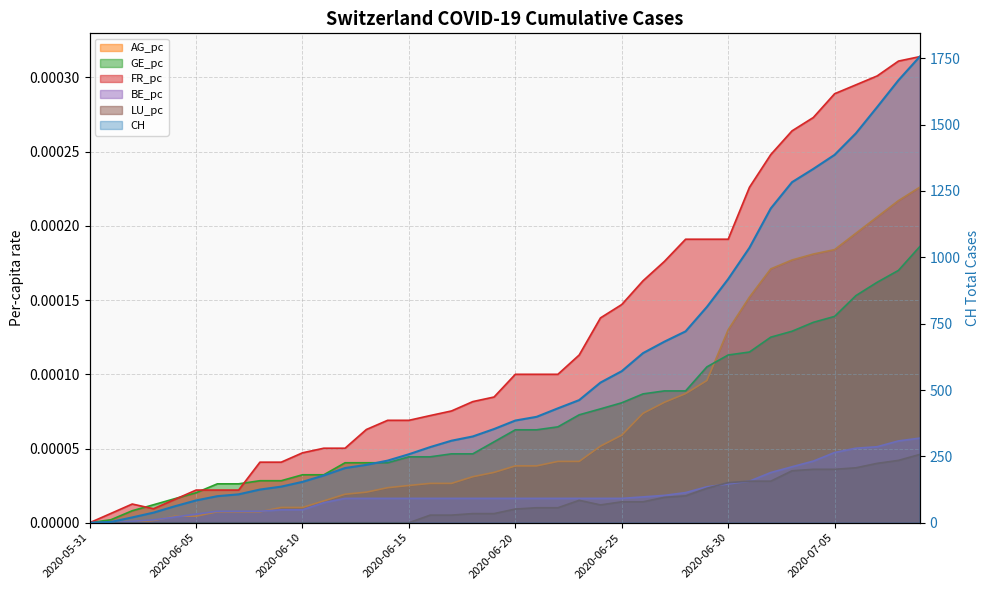

How many distinct data groups are displayed?

6